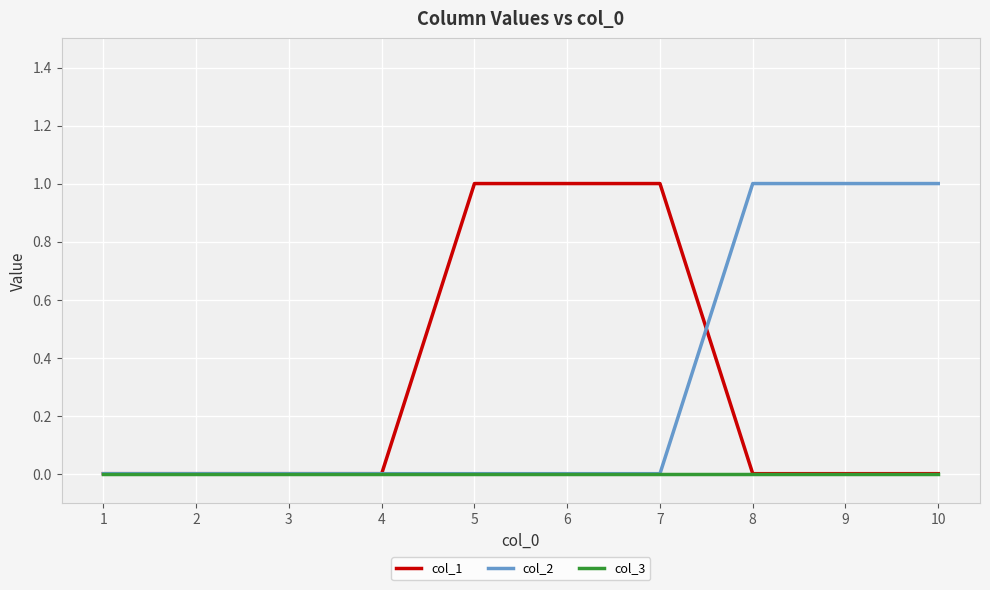

Reading left to right, transcribe all the data shown in this chart.

col_1: 1=0	2=0	3=0	4=0	5=1	6=1	7=1	8=0	9=0	10=0
col_2: 1=0	2=0	3=0	4=0	5=0	6=0	7=0	8=1	9=1	10=1
col_3: 1=0	2=0	3=0	4=0	5=0	6=0	7=0	8=0	9=0	10=0